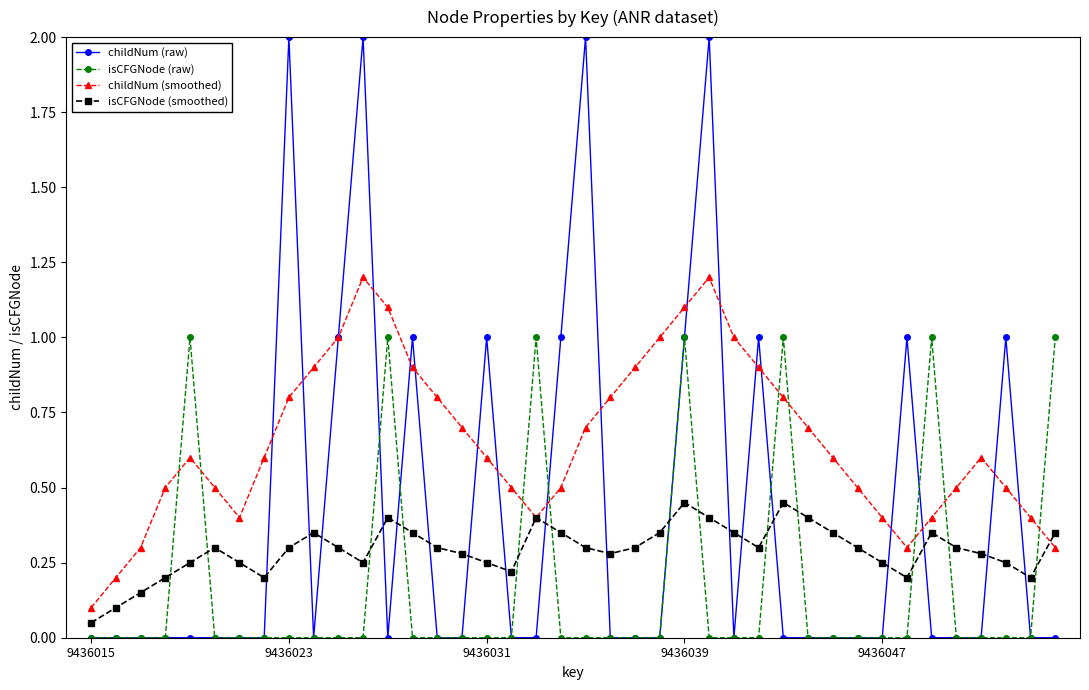

True or false: isCFGNode (raw) and childNum (smoothed) intersect in this chart.

True